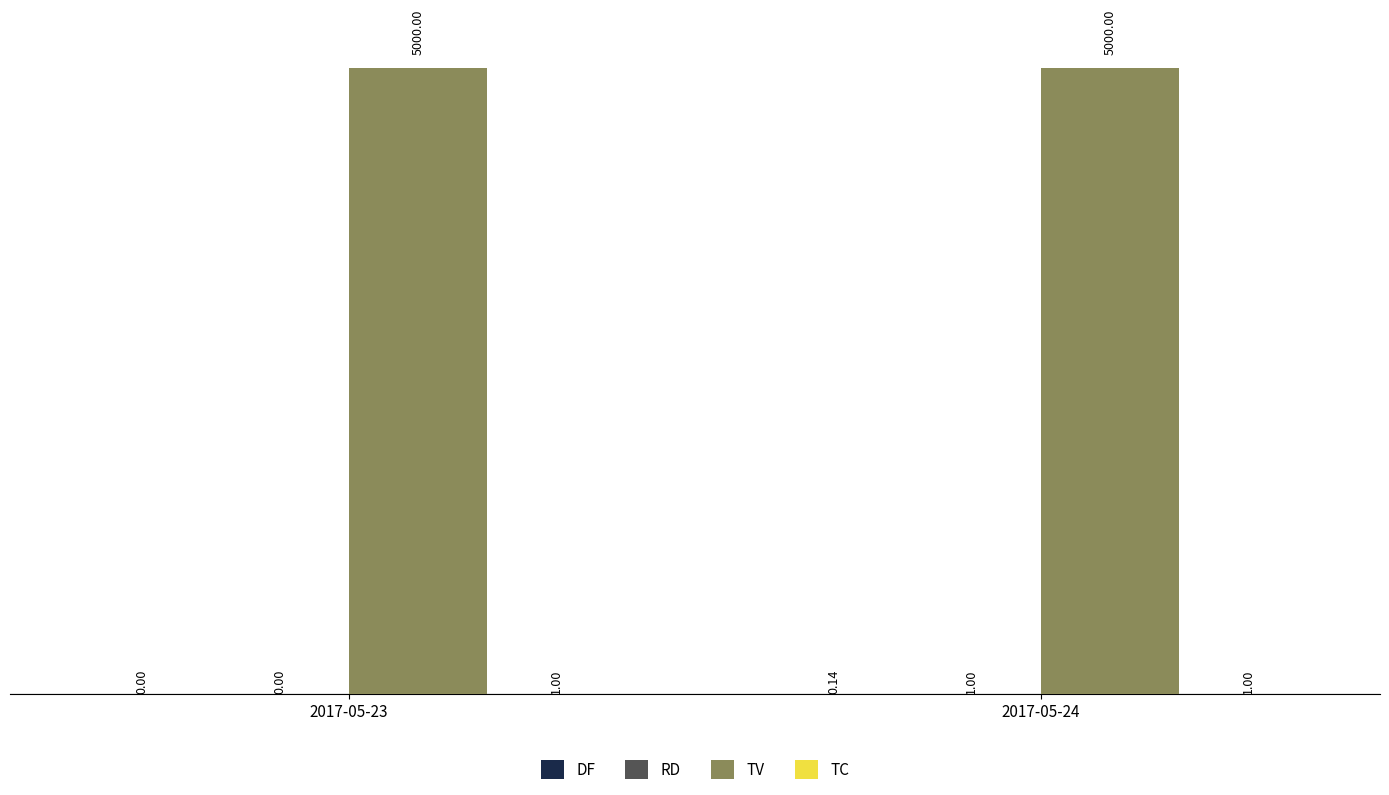

At which category is the sum across all series the highest?

2017-05-24